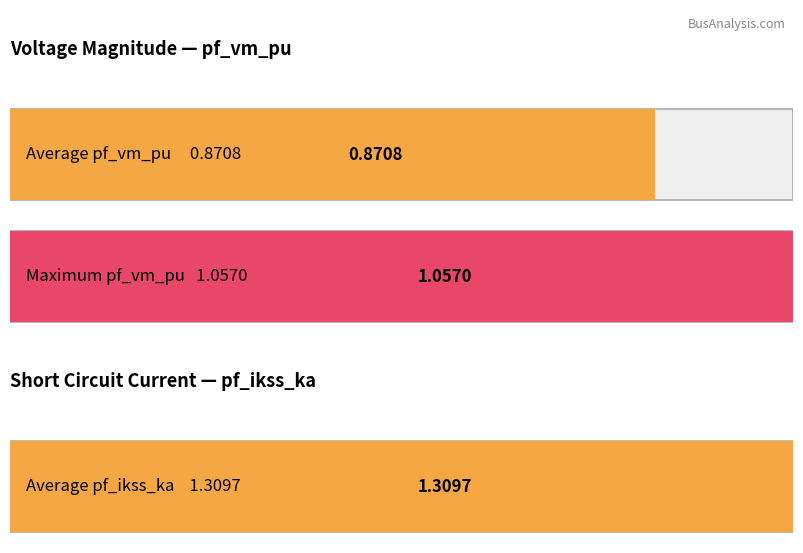

Is the value of pf_ikss_ka at Bus_2 greater than the value of pf_vm_pu at Bus_3?

Yes